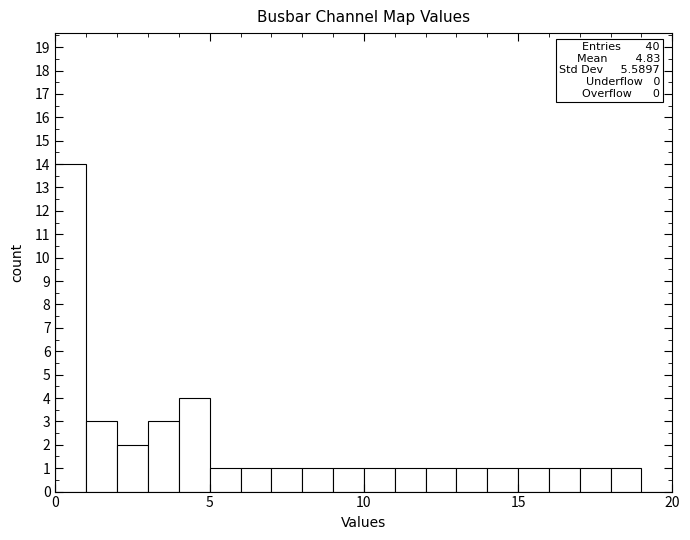

Read against the x-axis, roughly where is the centre of the tallest bar?

0.5